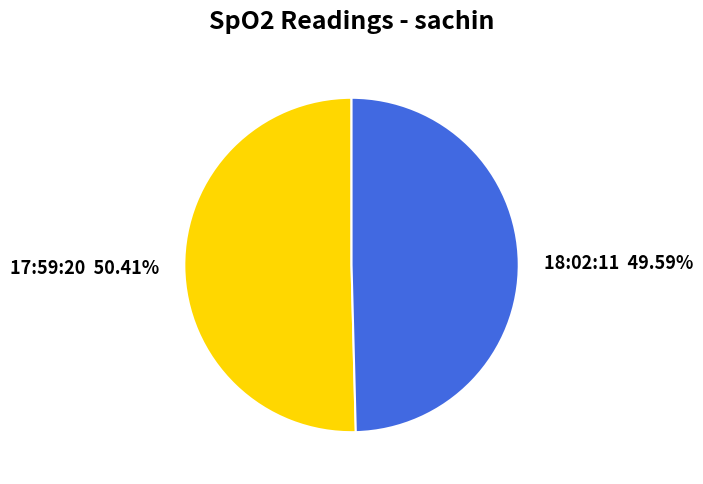

Is the sum of 17:59:20 and 18:02:11 greater than half?

Yes